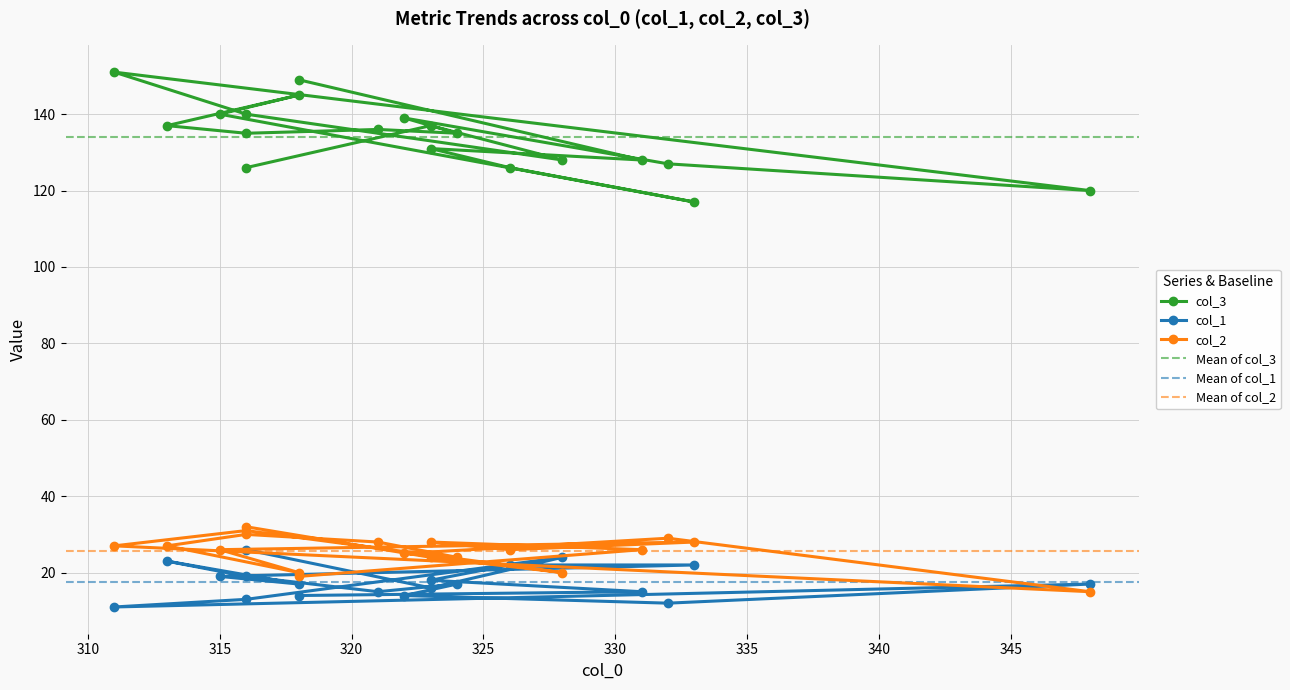

At how many categories does at least one series exceed 64?

19